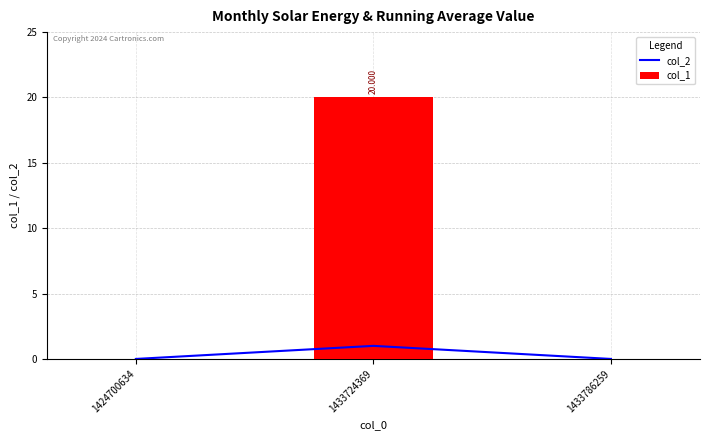

What is the value of the col_1 bar at the 2nd from the left?

20